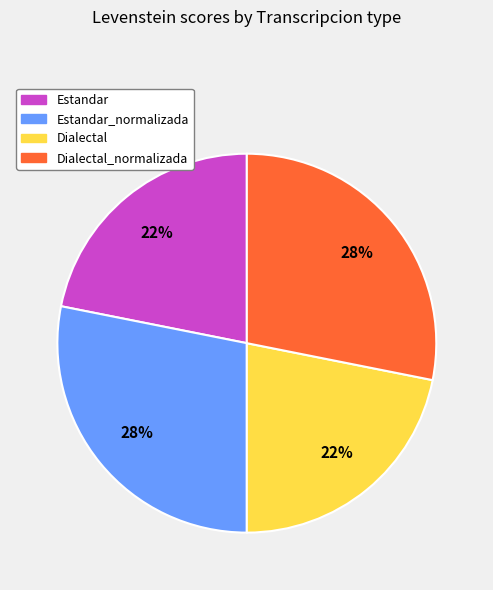

Do Estandar_normalizada and Dialectal_normalizada together represent more than half of the pie?

Yes